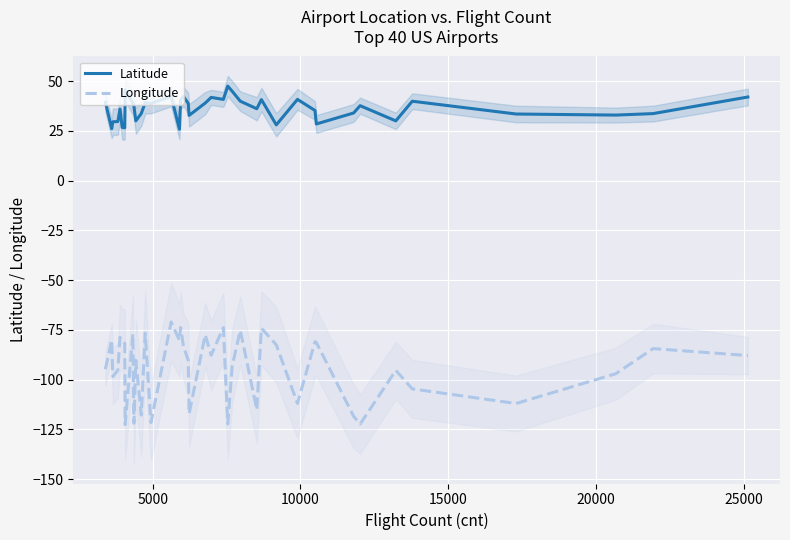

True or false: Longitude and Latitude intersect in this chart.

False